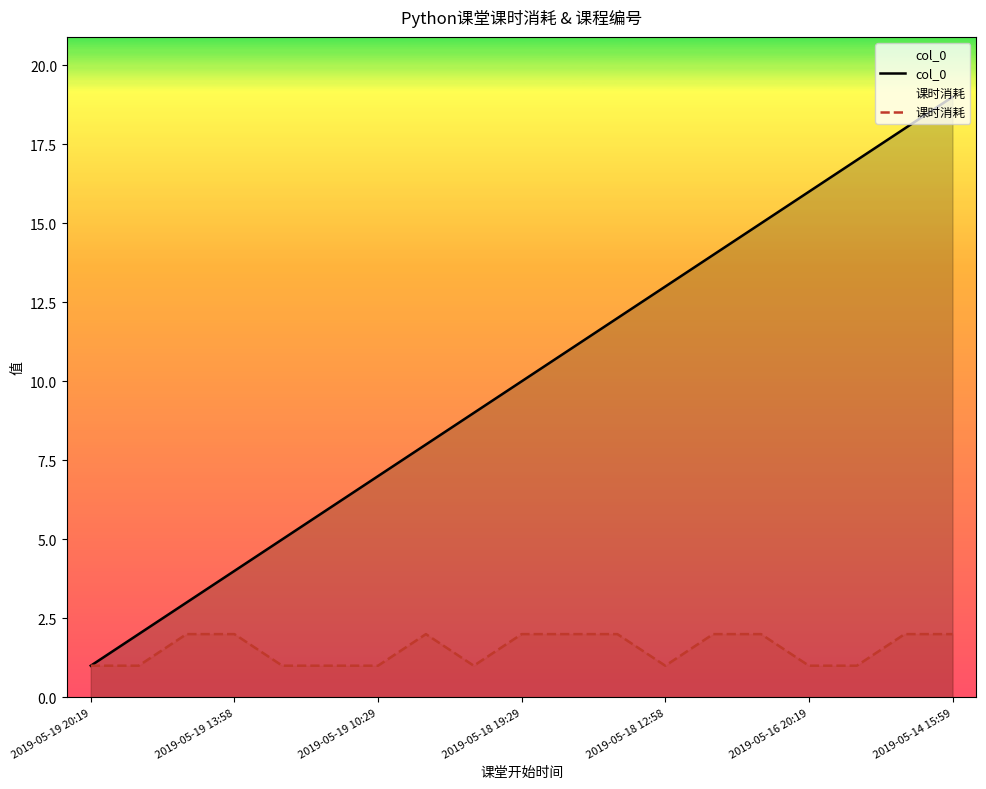

Rank the series by their maximum value, from lowest to highest.

课时消耗, col_0